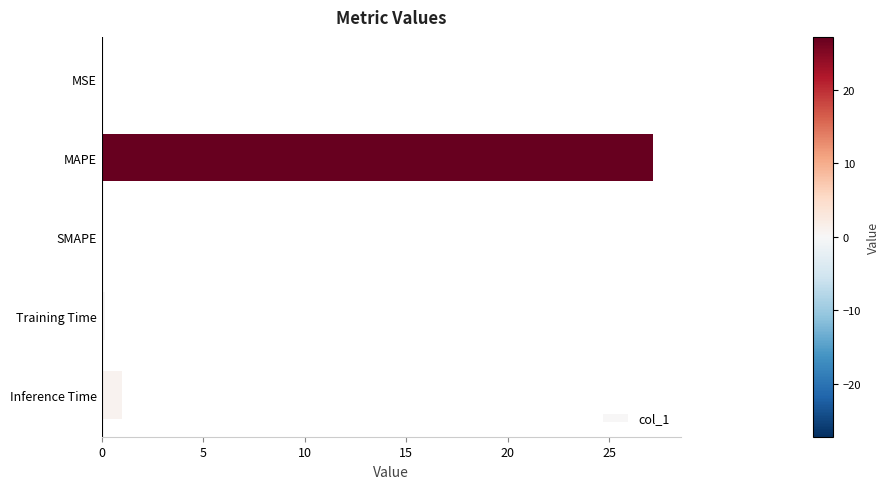

How many categories are shown in the chart?

5